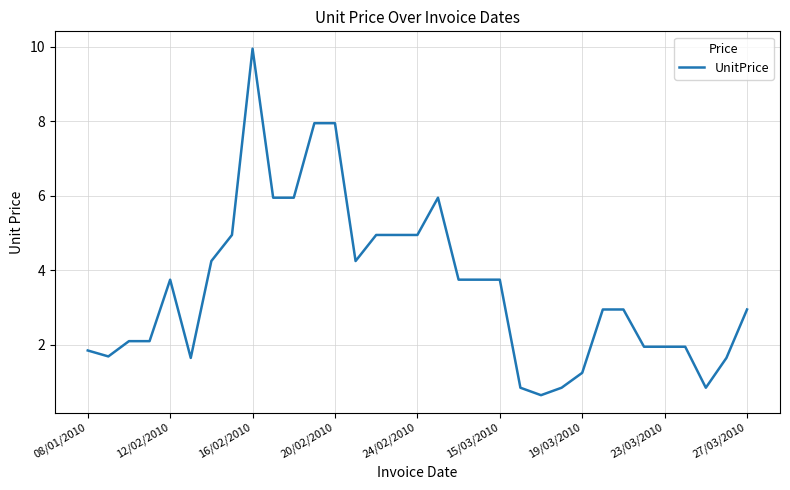

What is the minimum value shown in the chart?

0.7